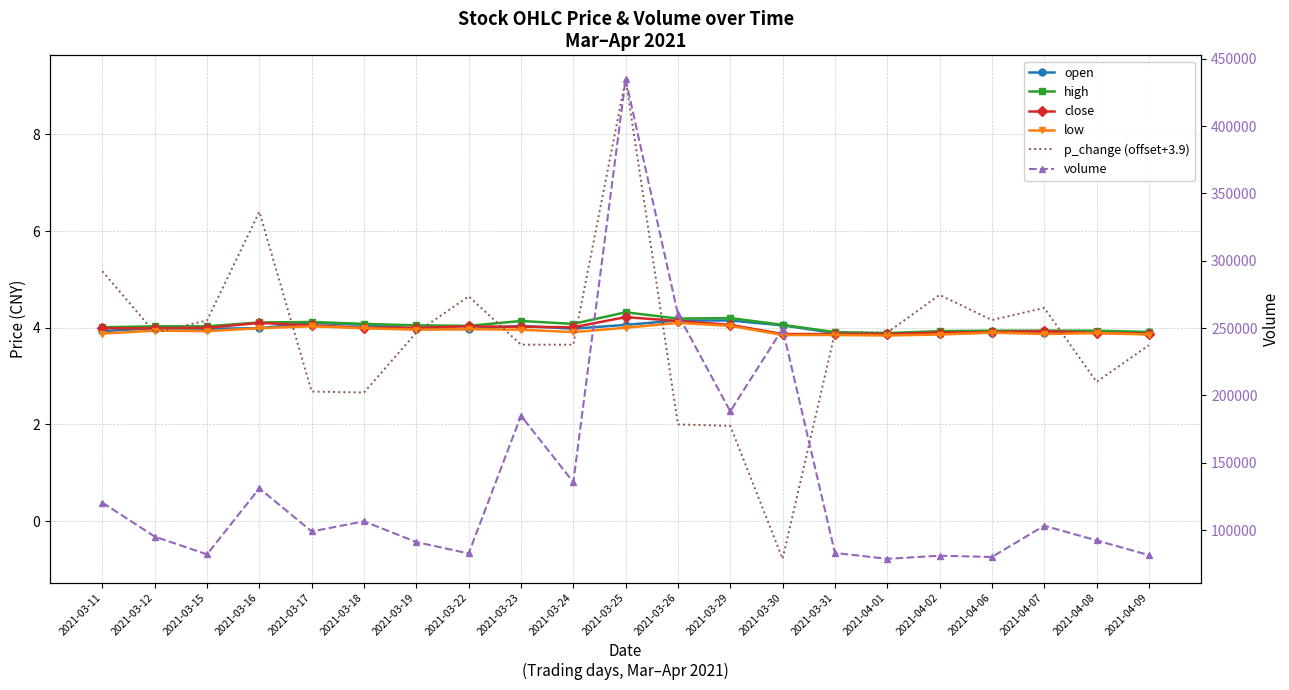

What is the label of the 20th point from the right?

2021-03-12